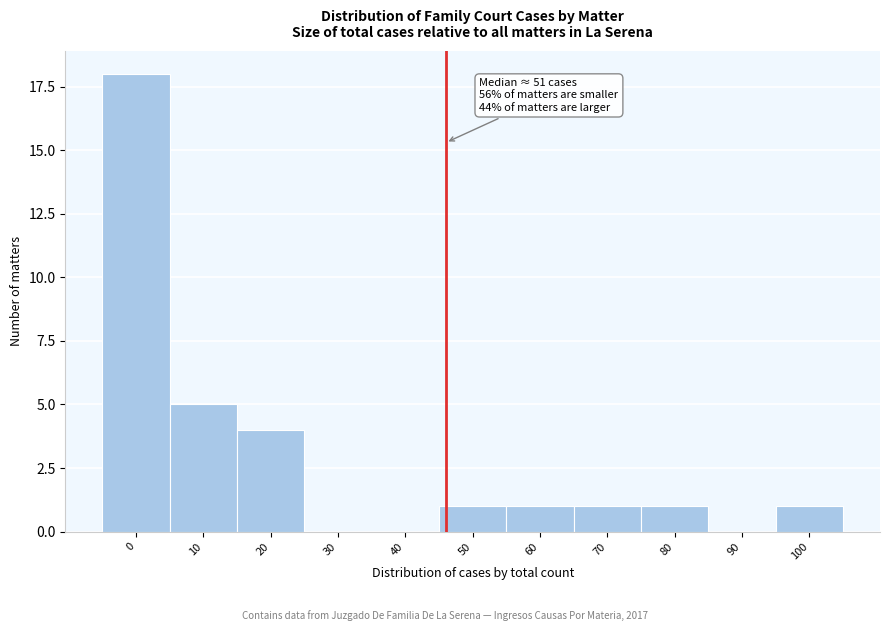

Reading left to right, transcribe all the data shown in this chart.

0=18	10=5	20=4	30=0	40=0	50=1	60=1	70=1	80=1	90=0	100=1